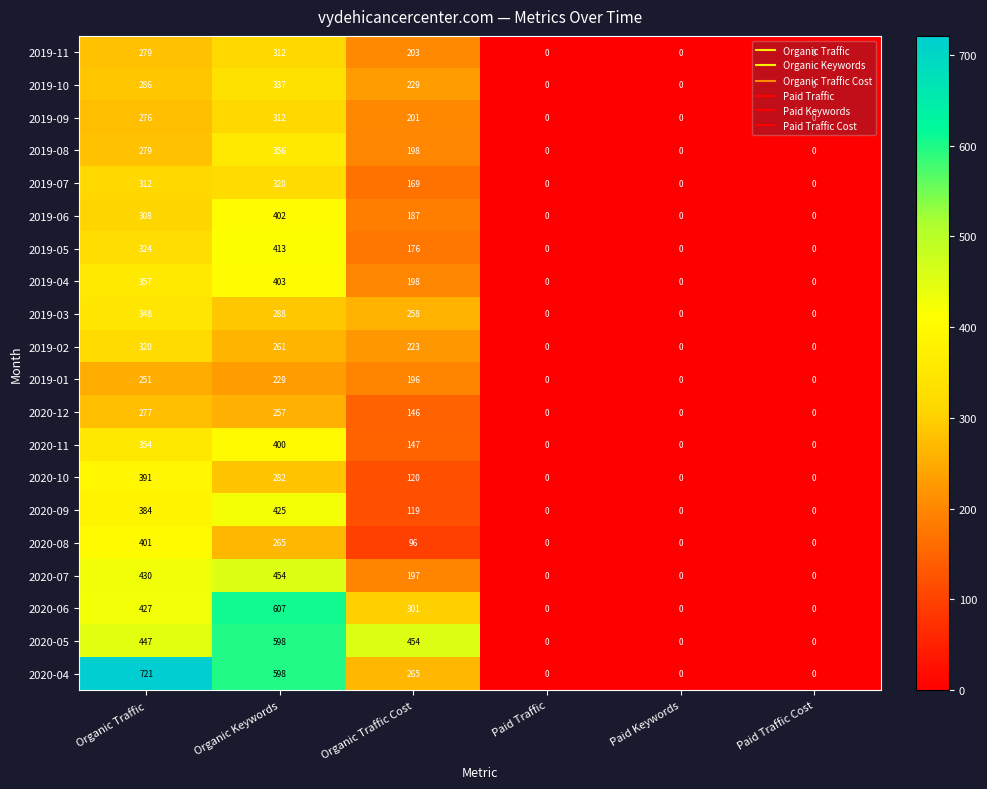

True or false: 2020-11 has a value of 400 at Organic Keywords.

True